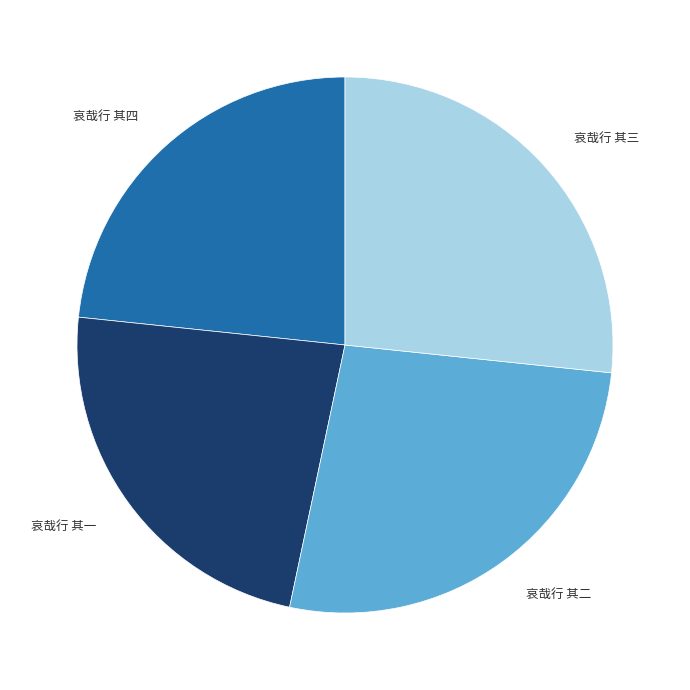

Is there any slice that represents more than half of the pie?

No